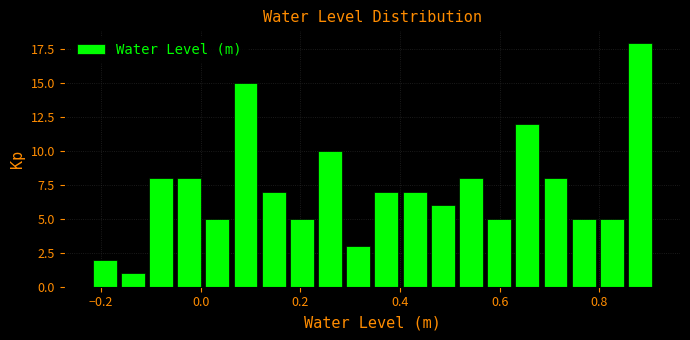

Around what value on the x-axis is the tallest bar? Give the approximate position of its centre, as read against the axis.

0.88